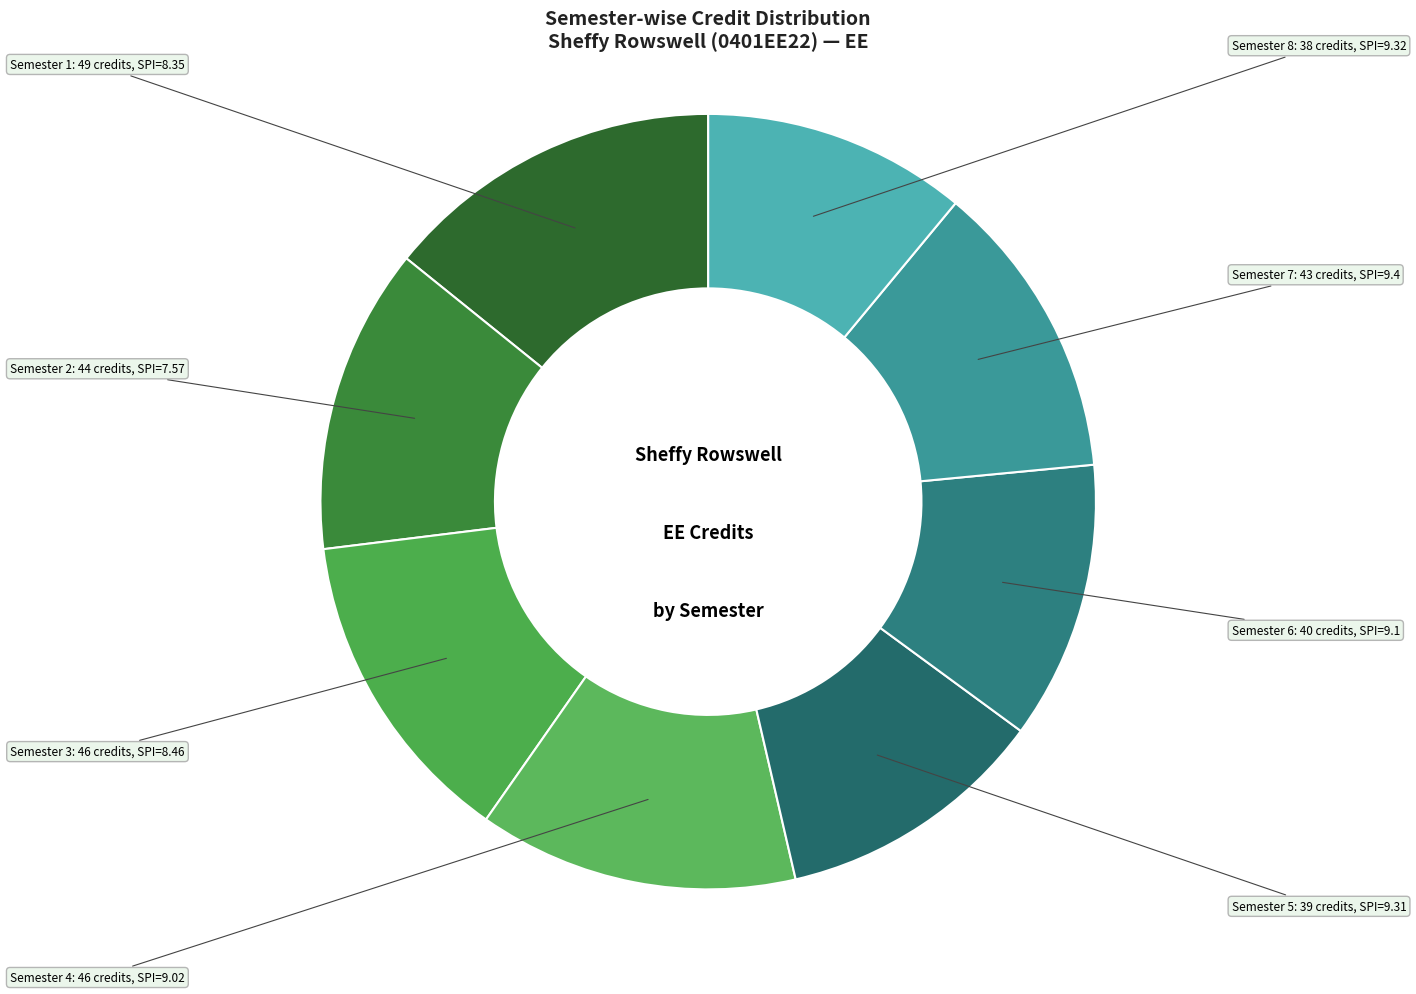

Is Semester 2 the majority of the pie?

No